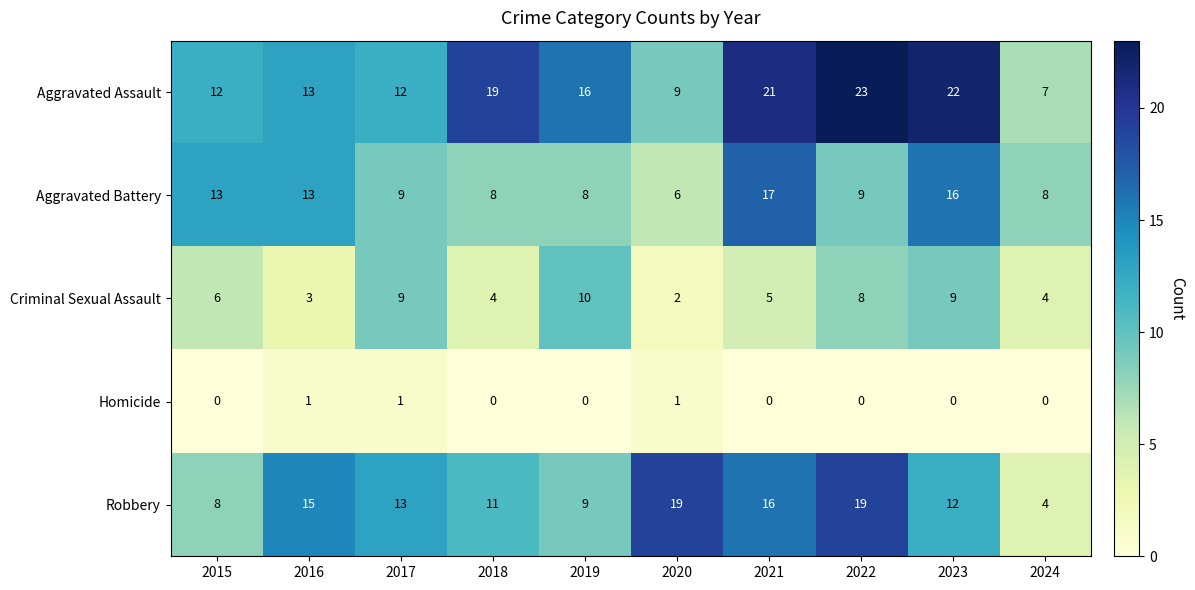

What is the greatest value displayed?

23